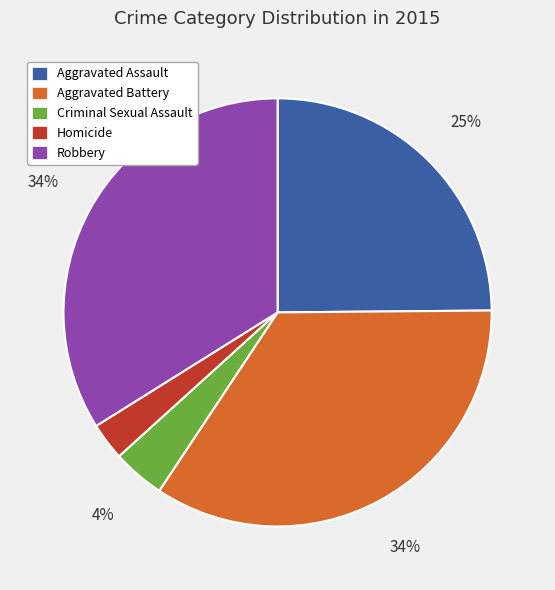

To the nearest percent, what percentage of the pie is Robbery?

34%